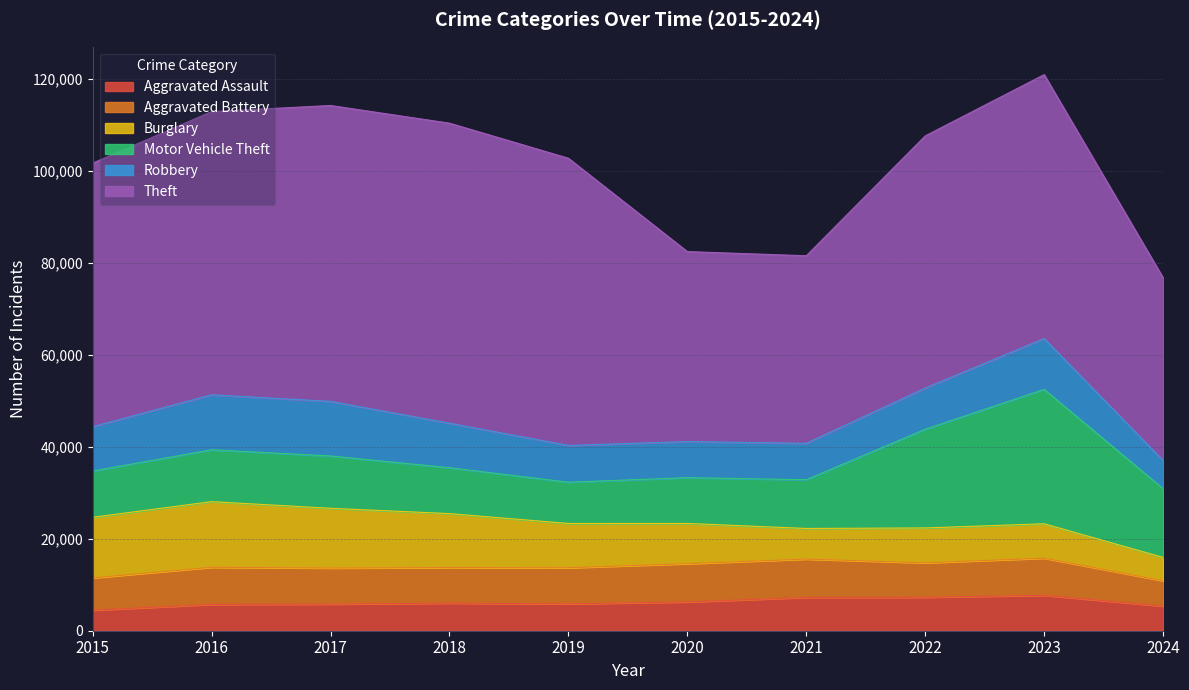

Which series changed the most between 2021 and 2022?

Theft